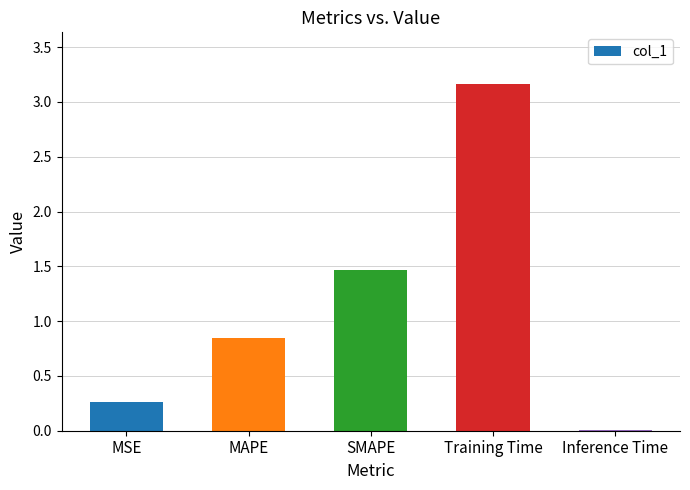

Where is the data nearest to the value 1?

MAPE